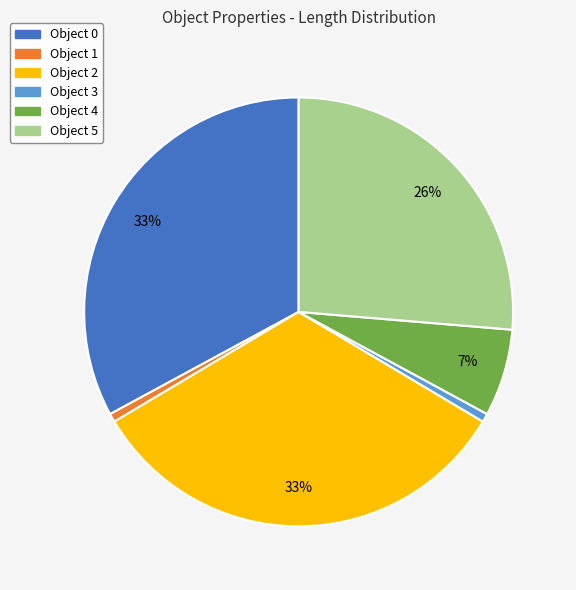

How many slices are in this pie chart?

6